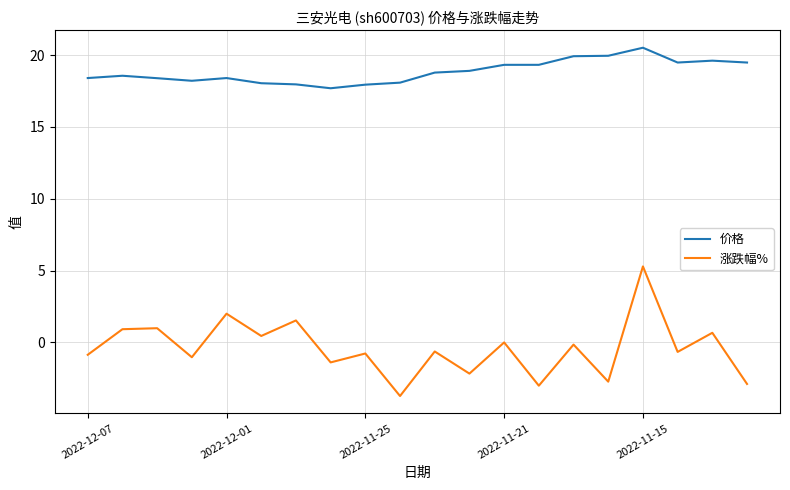

Count the number of data series in this chart.

2